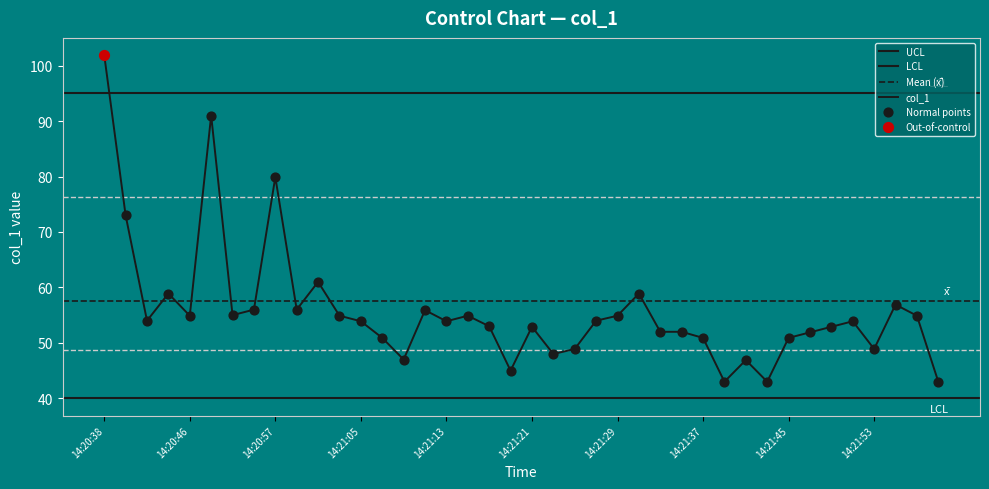

Which has a higher value, 14:21:55 or 14:21:27?

14:21:55